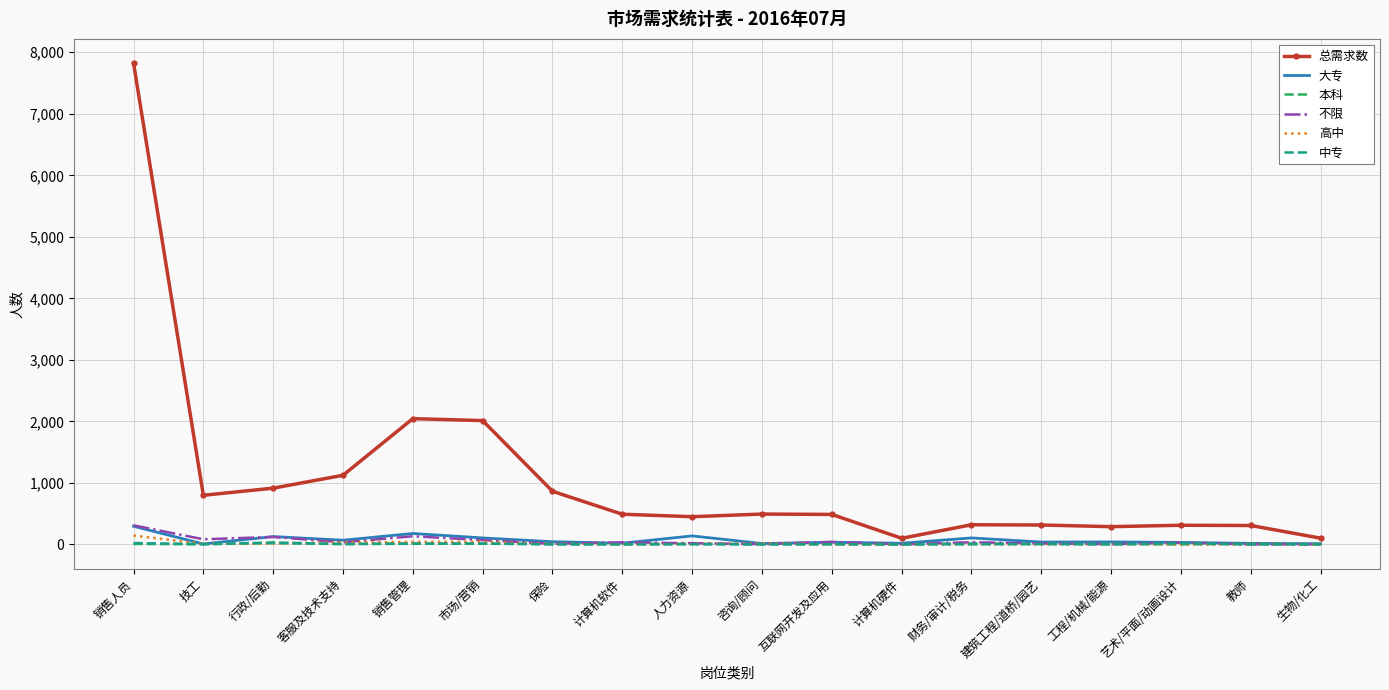

True or false: 总需求数 has a value of 451 at 人力资源.

True